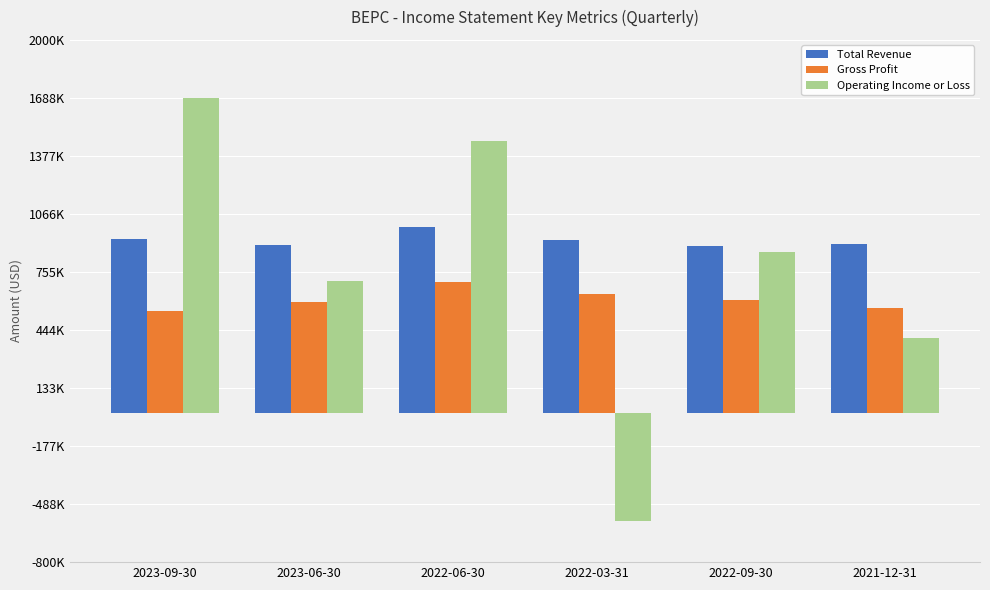

Is it true that Total Revenue equals 934000 at 2023-09-30?

True